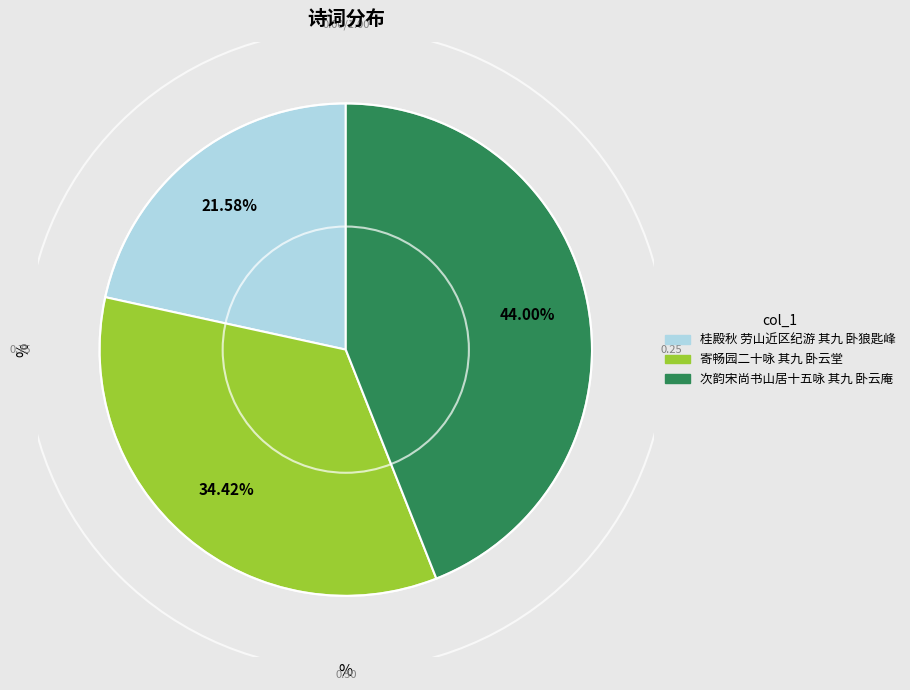

To the nearest percent, what percentage of the pie is 次韵宋尚书山居十五咏 其九 卧云庵?

44%